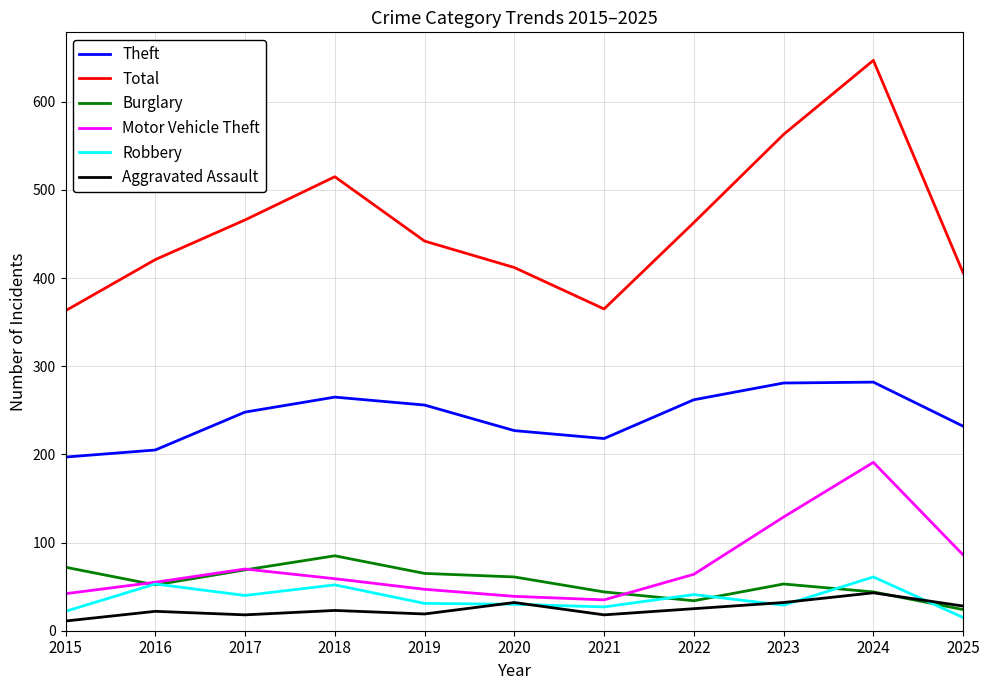

Where is Total nearest to the value 505?

2018